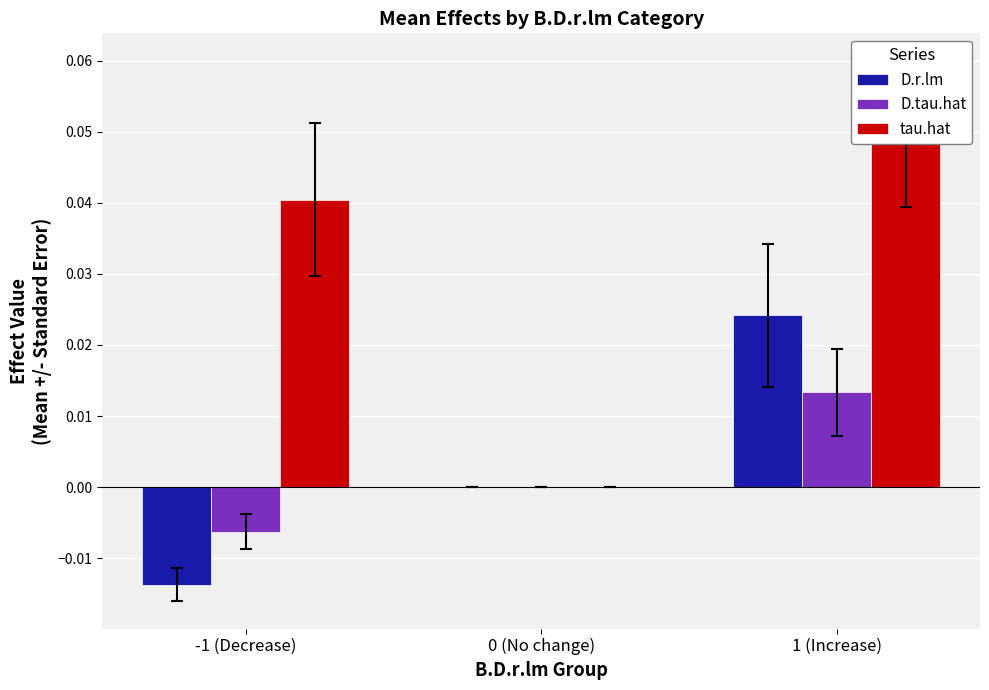

What position from the left is 0 (No change)?

2